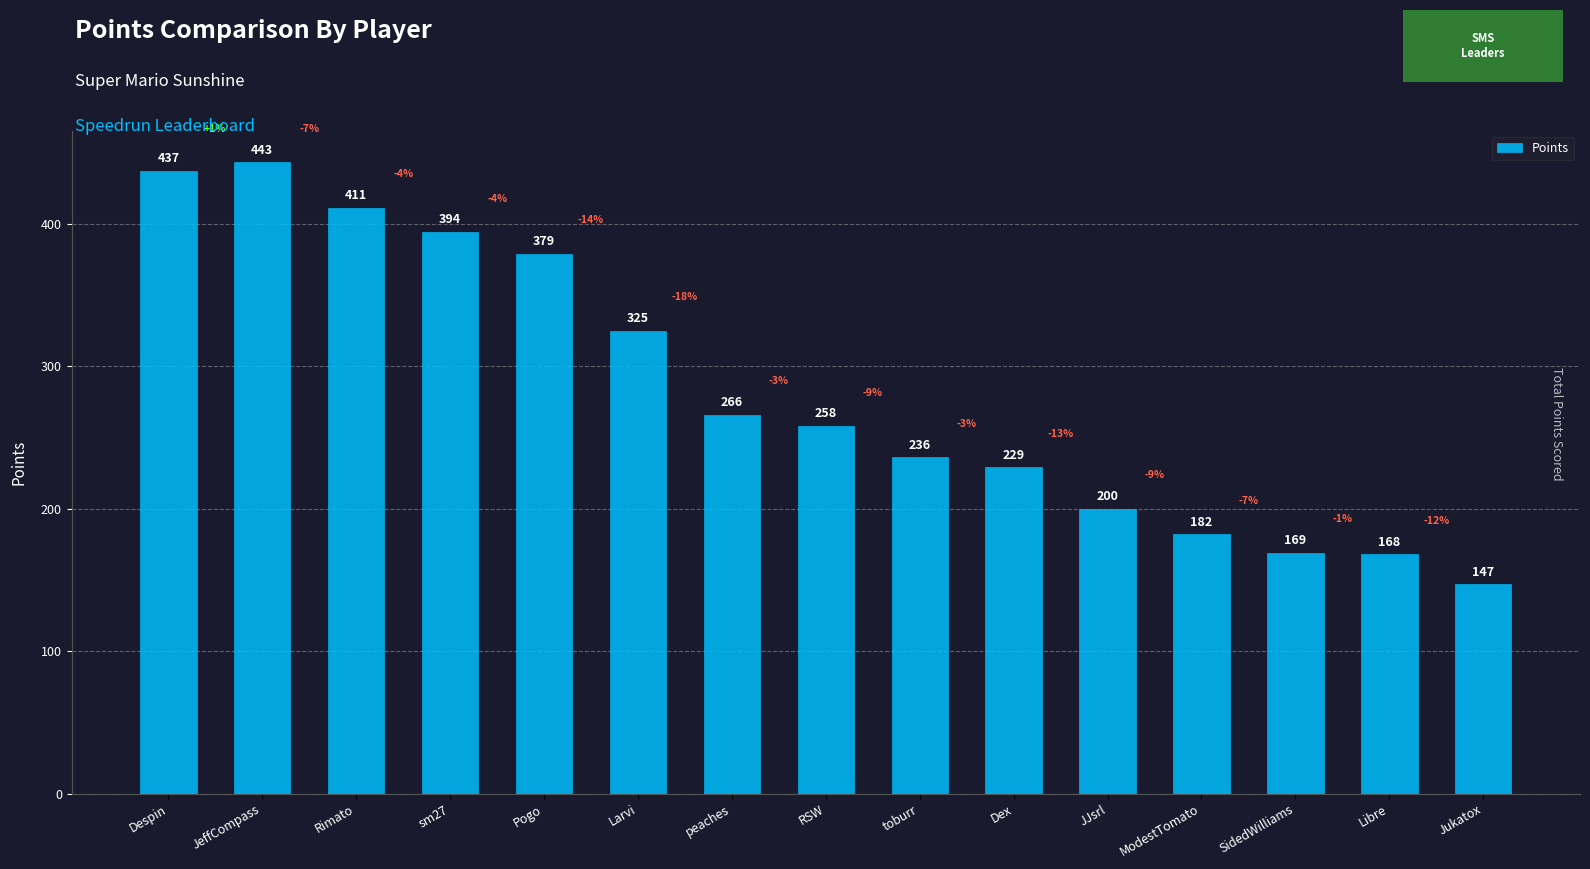

How many series are shown in this chart?

1